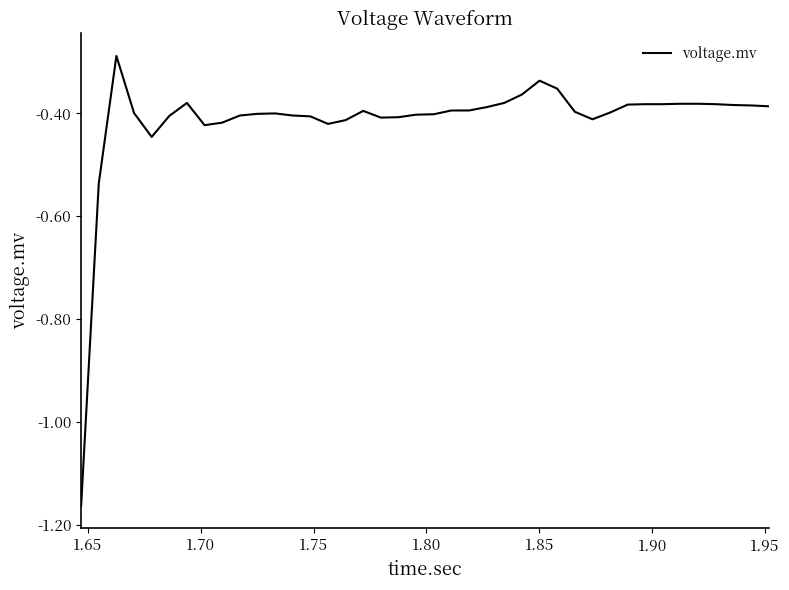

How many categories are shown in the chart?

40